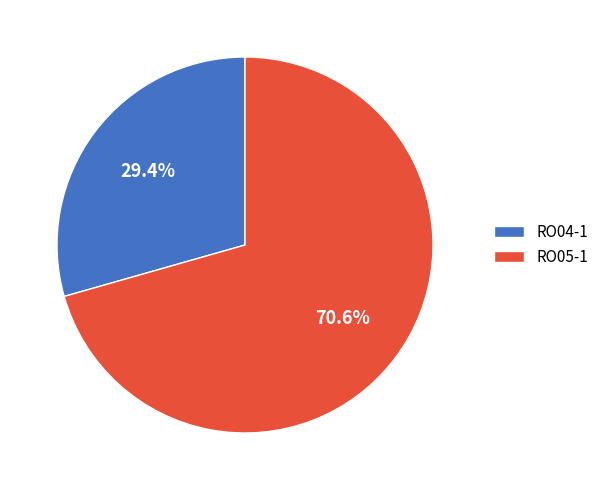

The RO05-1 slice represents 71% of the pie. True or false?

True